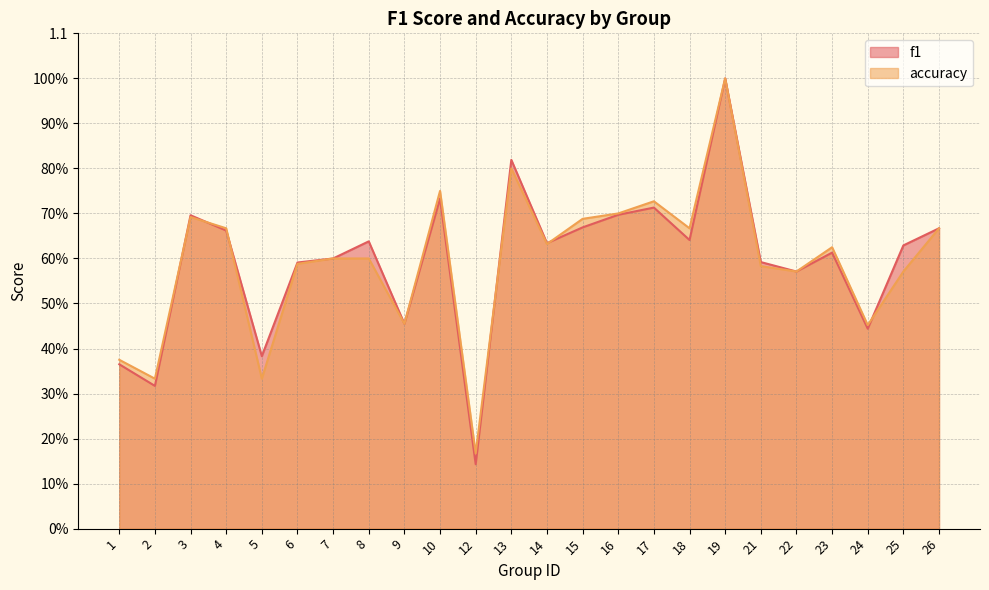

Count the number of categories in the chart.

24